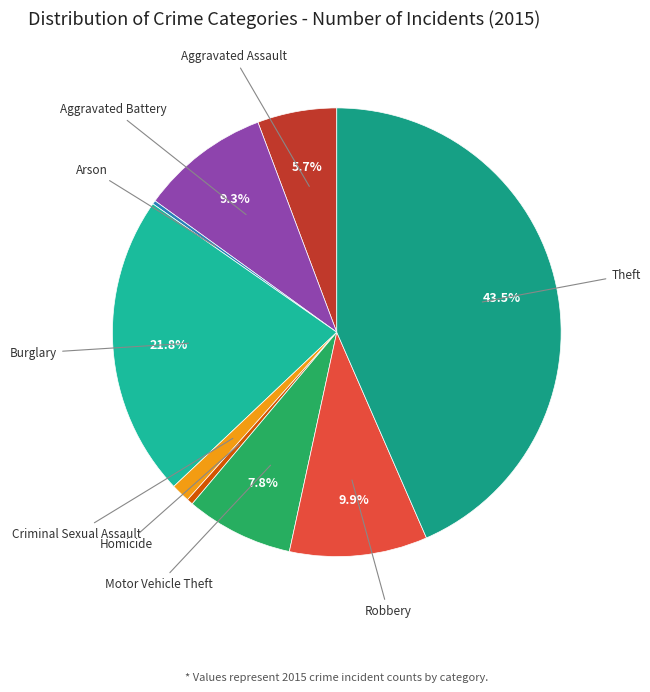

Which category has the biggest portion of the pie?

Theft